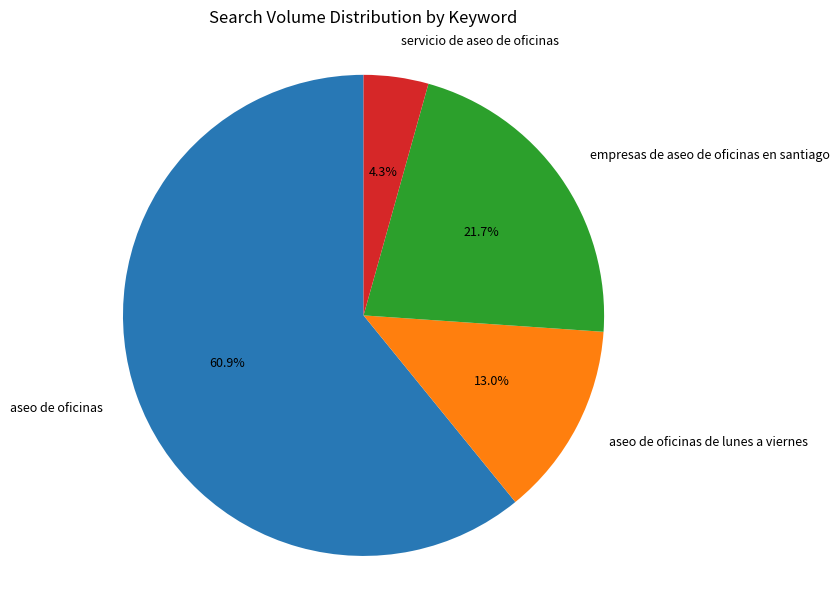

Is the sum of aseo de oficinas and empresas de aseo de oficinas en santiago greater than half?

Yes